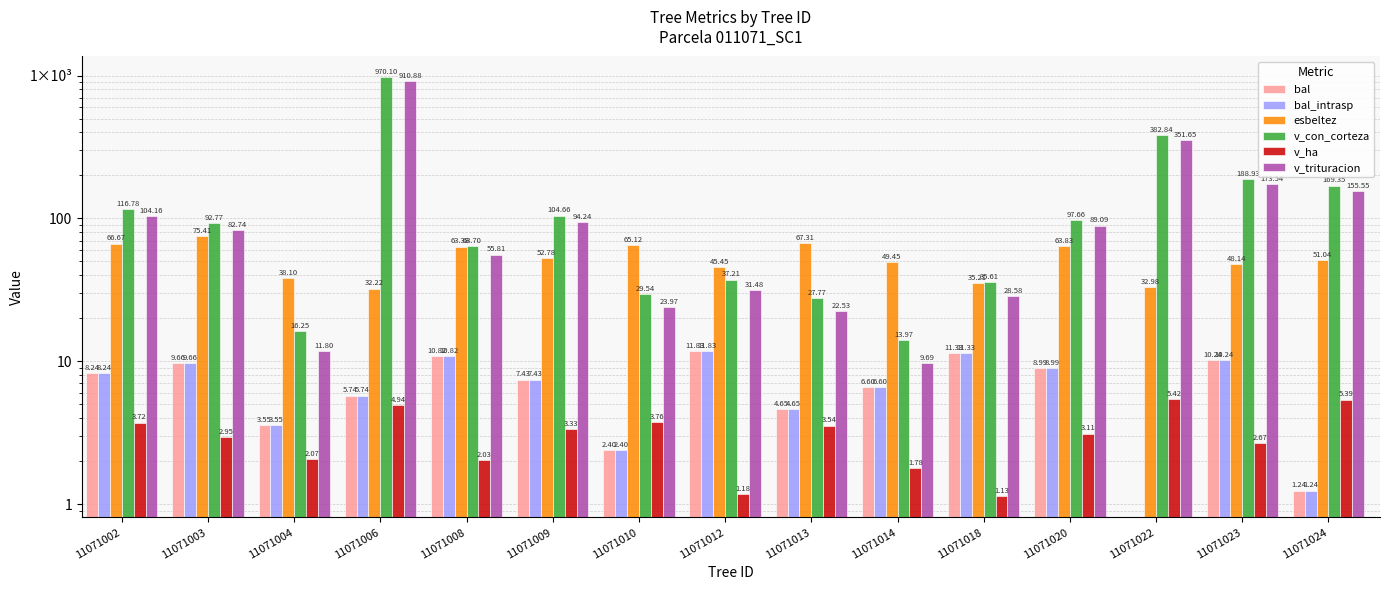

How many groups of bars are there?

15